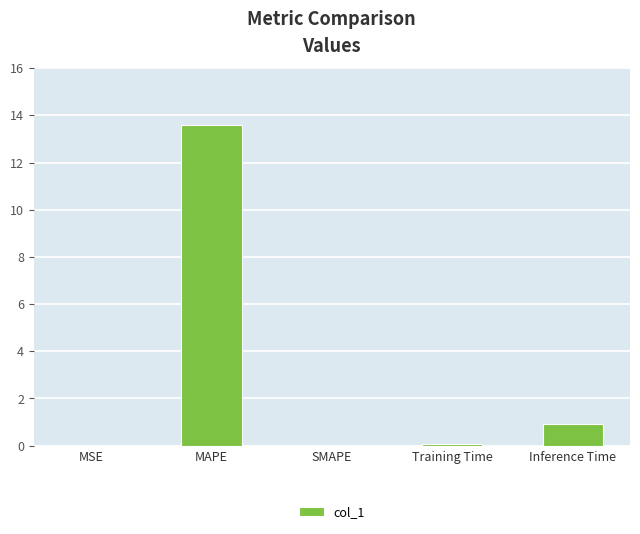

What is the maximum value shown in the chart?

13.6